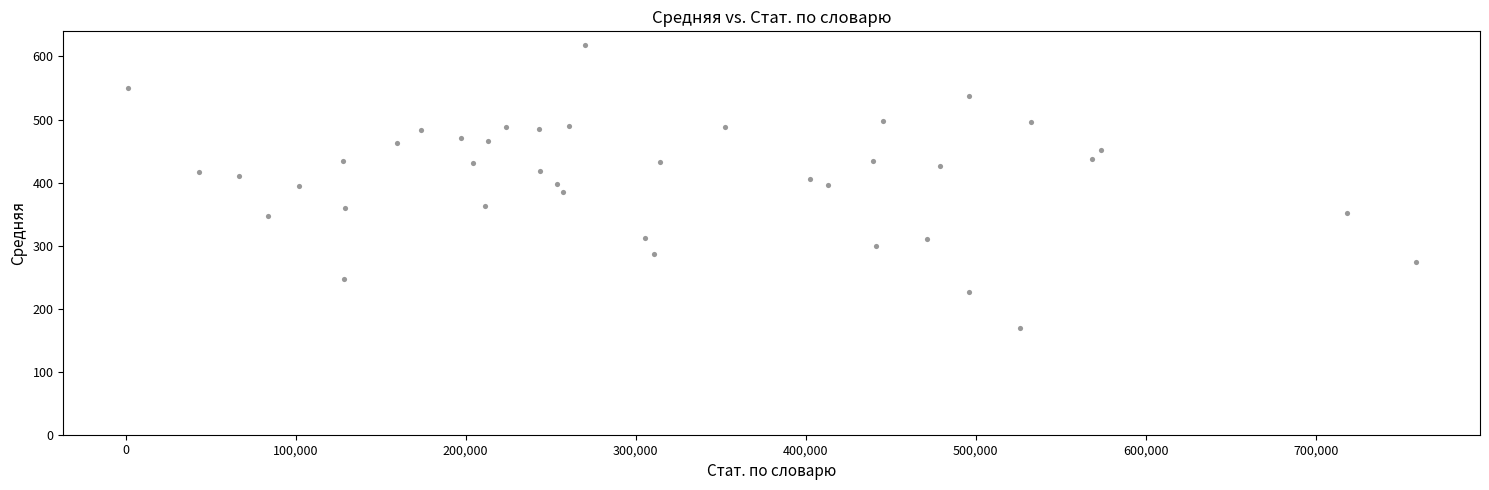

What is the range of X values (max minus min)?

757695.0